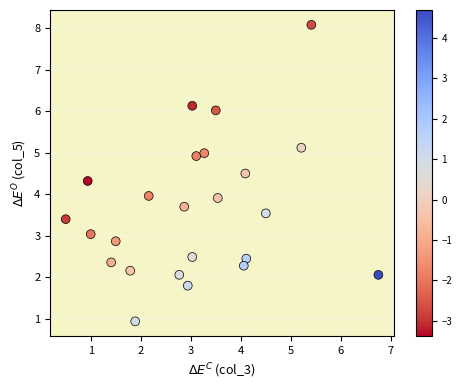

What is the range of X values (max minus min)?

6.2